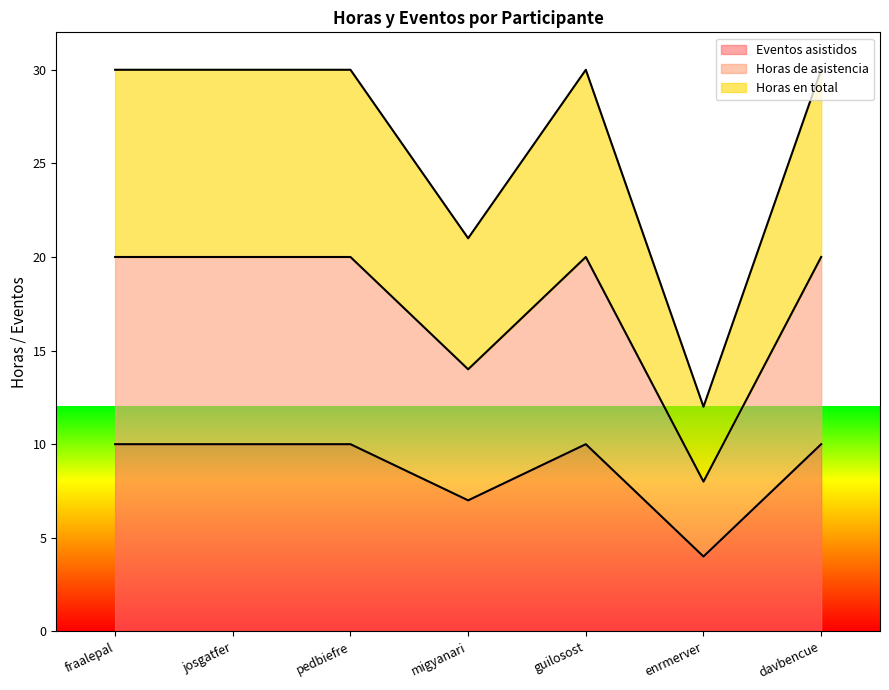

Which series changed the most between fraalepal and migyanari?

Horas en total